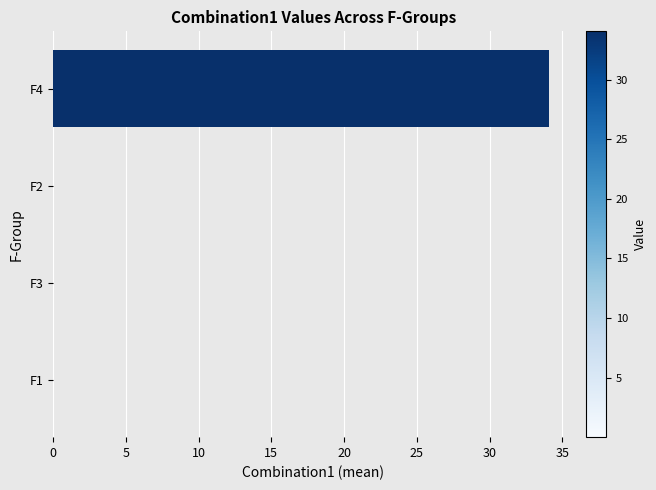

Is it true that the value at F1 is 0.0?

True